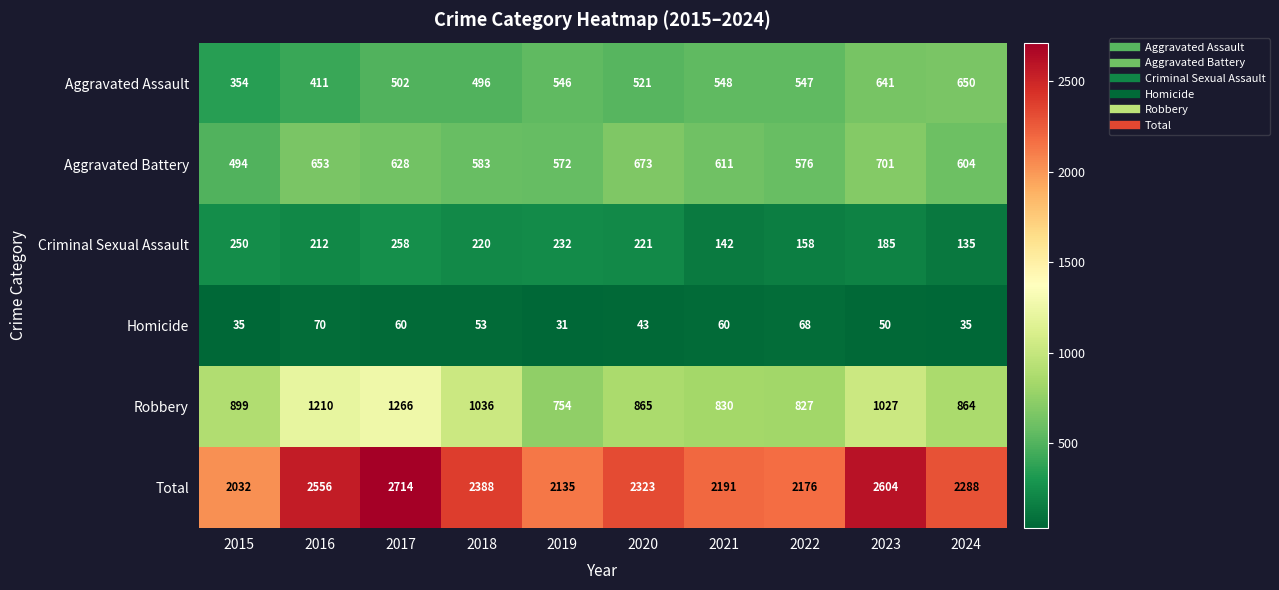

What is the sum of the Aggravated Battery values at 2022 and 2019?

1148